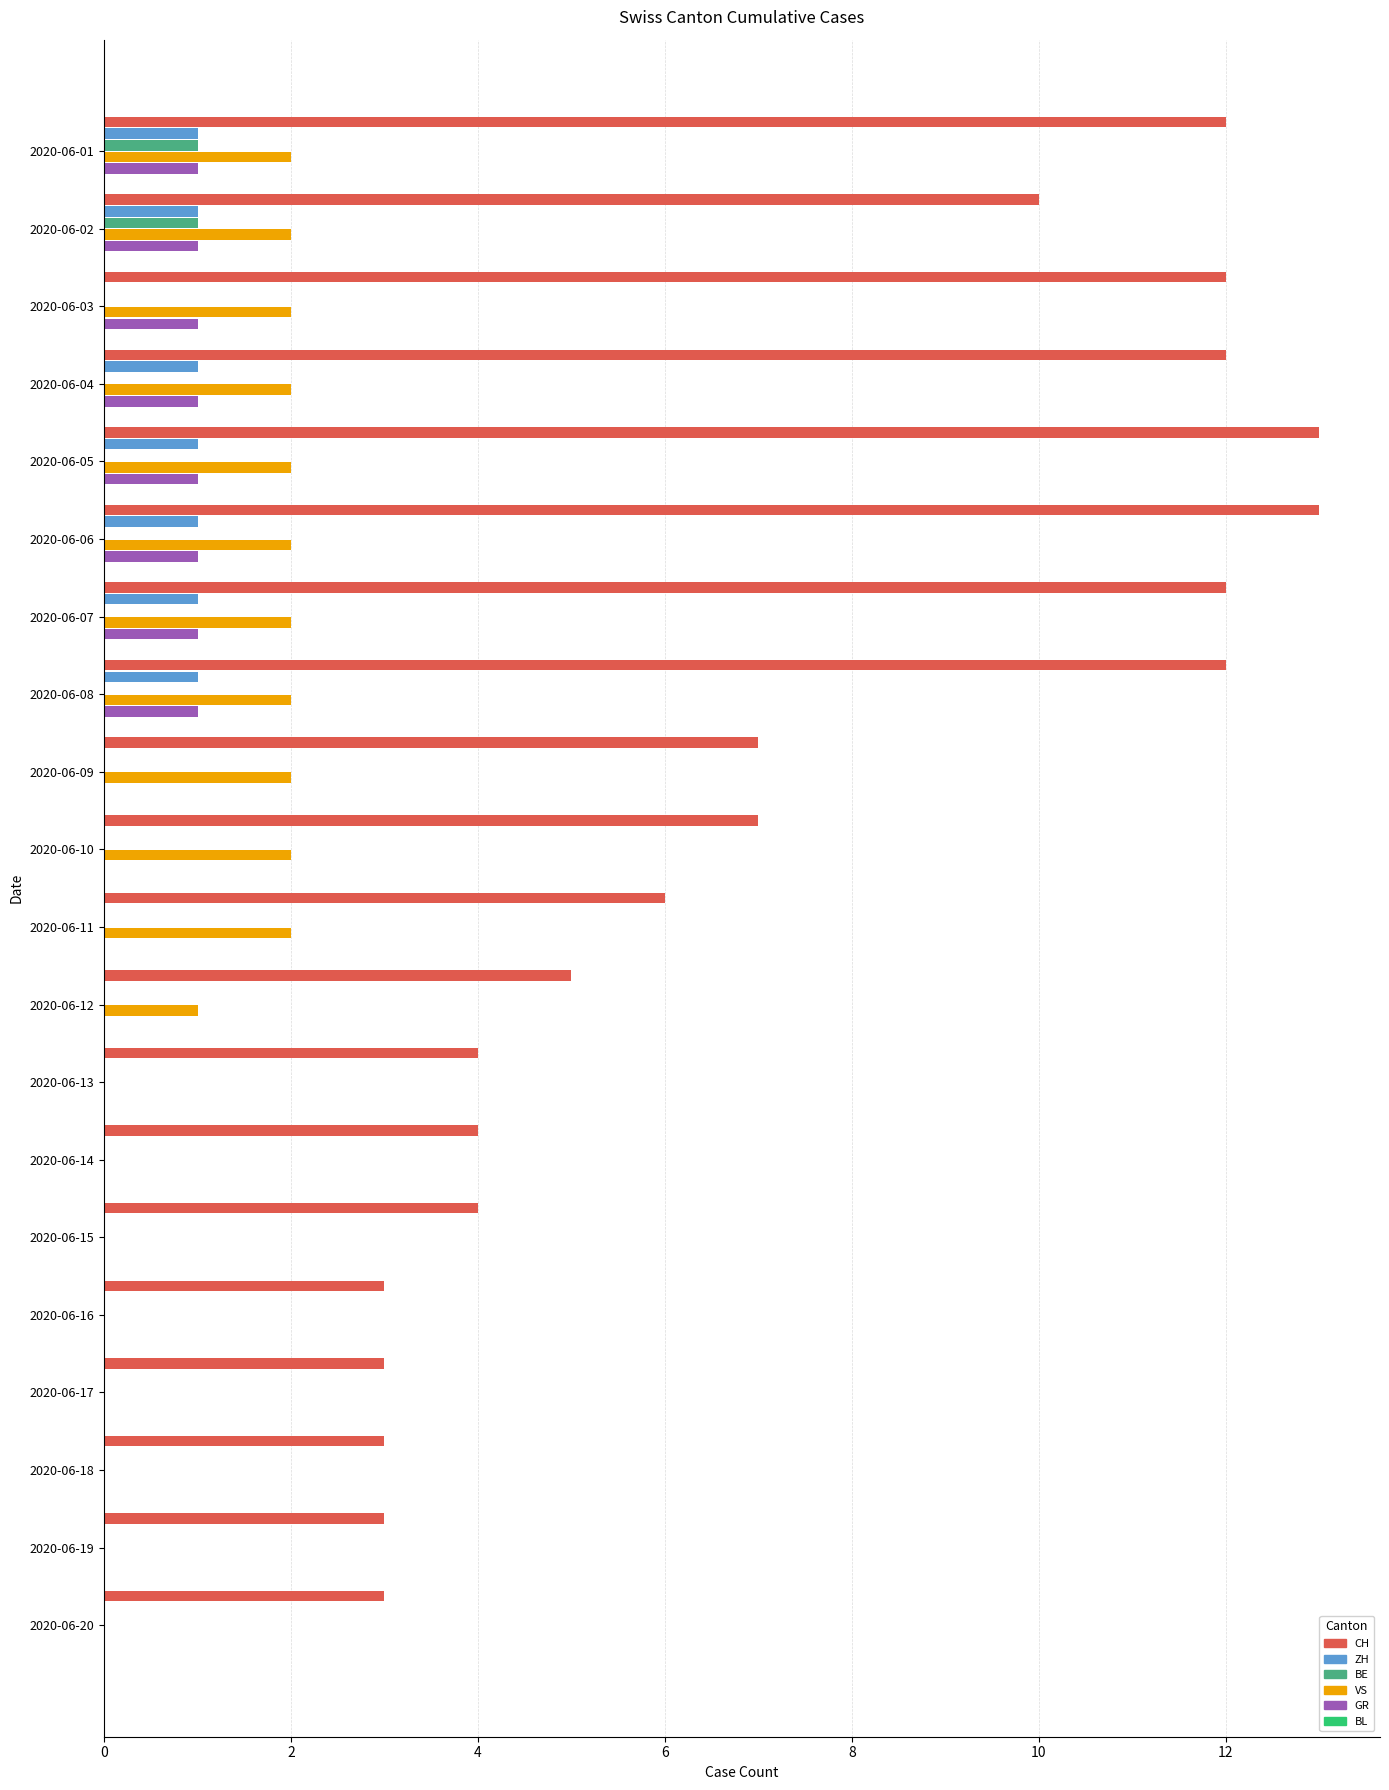

What is the highest value of the VS series?

2